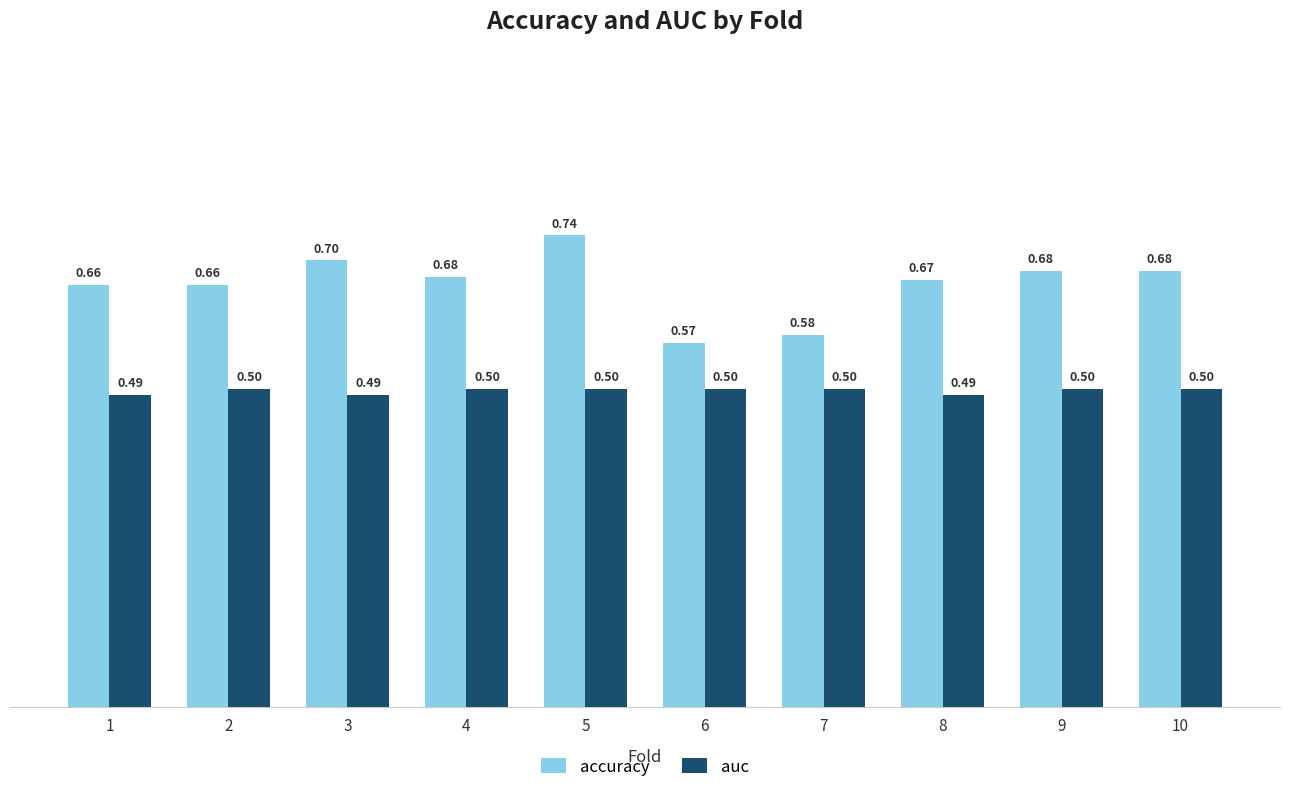

The accuracy series shows 0.7 at 3. True or false?

True